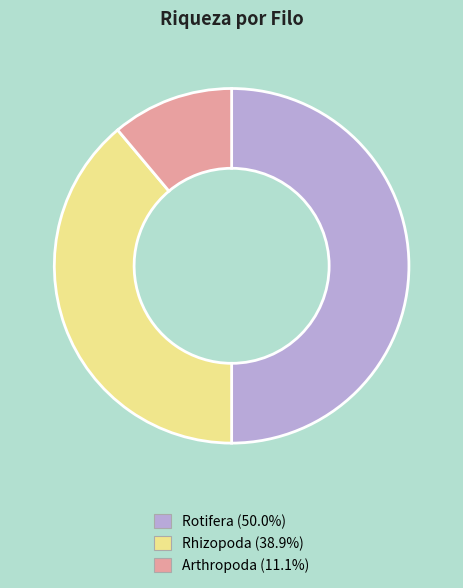

How many slices are in this pie chart?

3